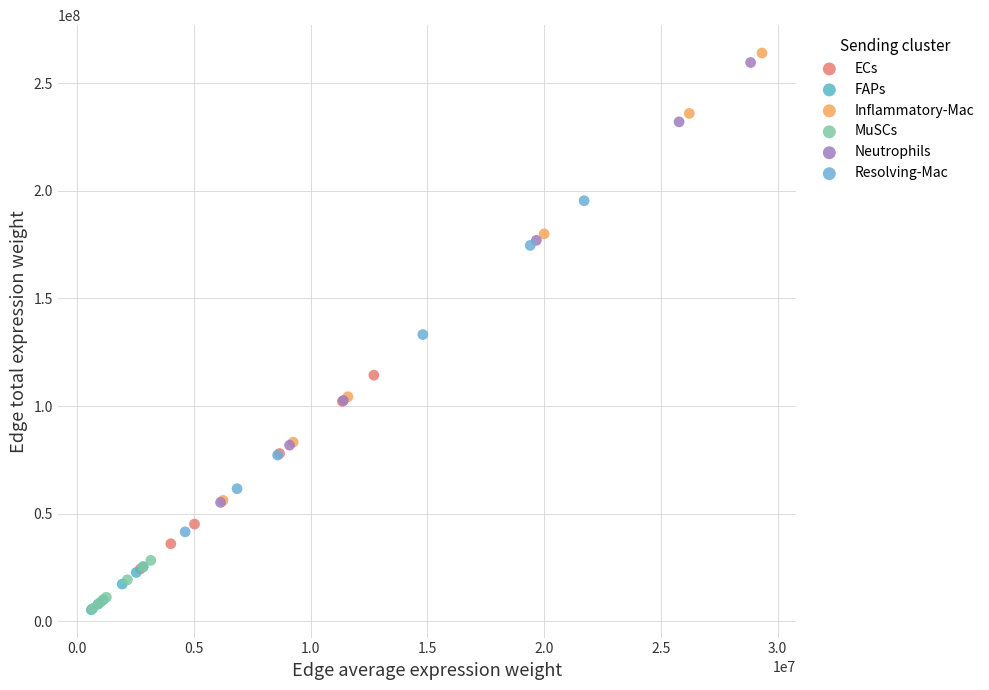

Which series has the widest spread of Y values?

Inflammatory-Mac